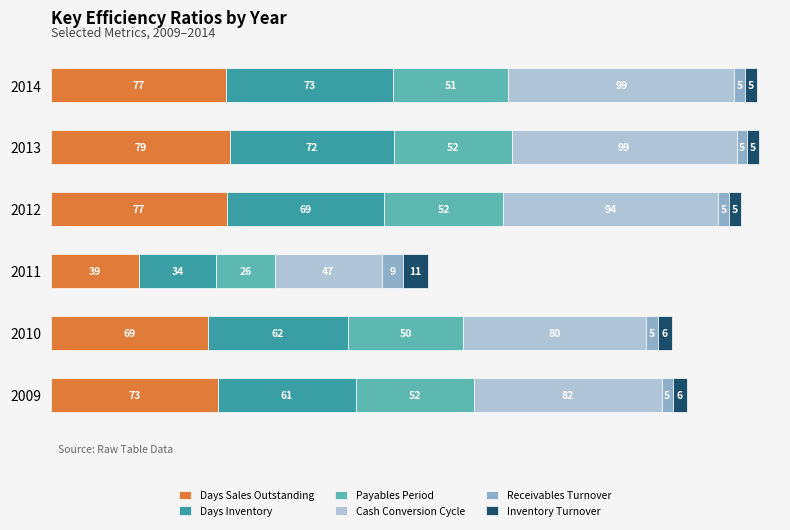

How many series are shown in this chart?

6